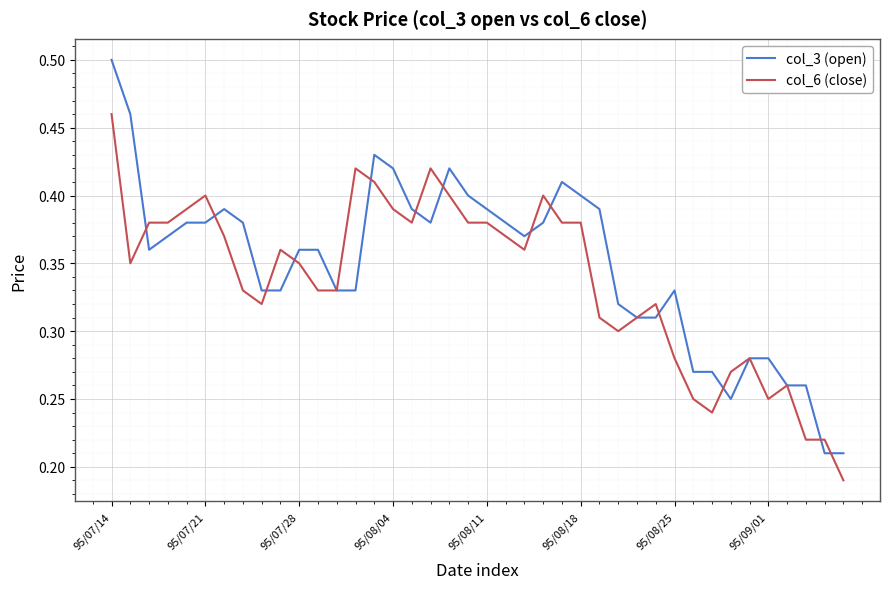

Which series has the largest range (max minus min)?

col_3 (open)